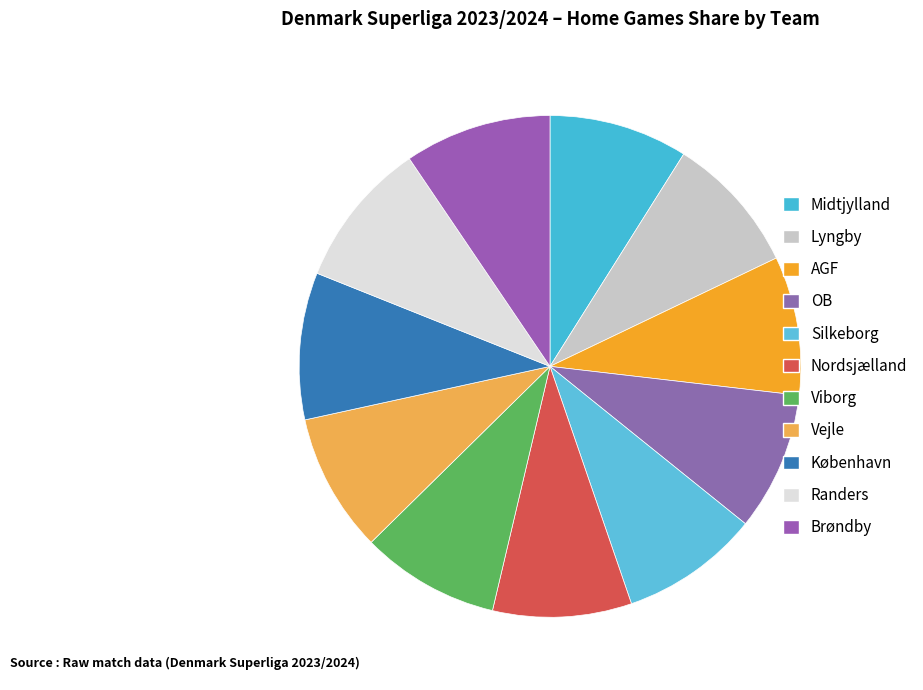

Count the number of slices in the pie.

11